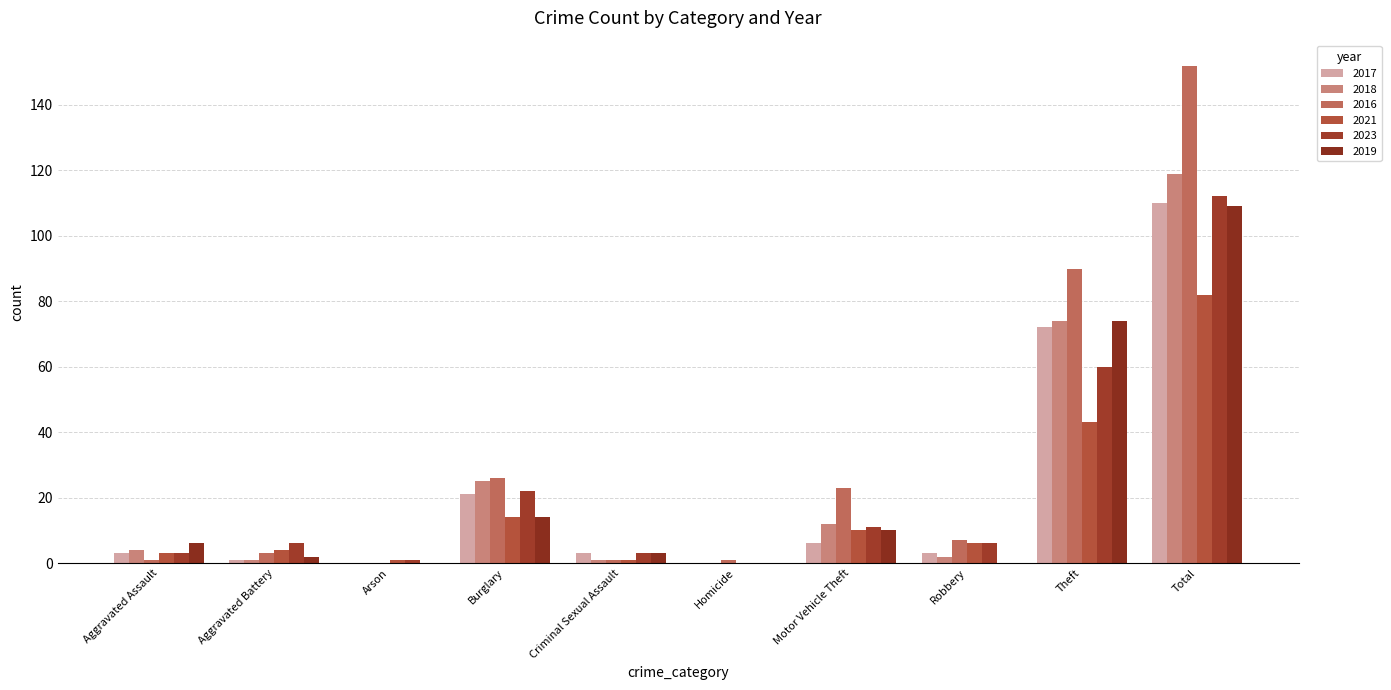

What is the total value across all series at Motor Vehicle Theft?

72